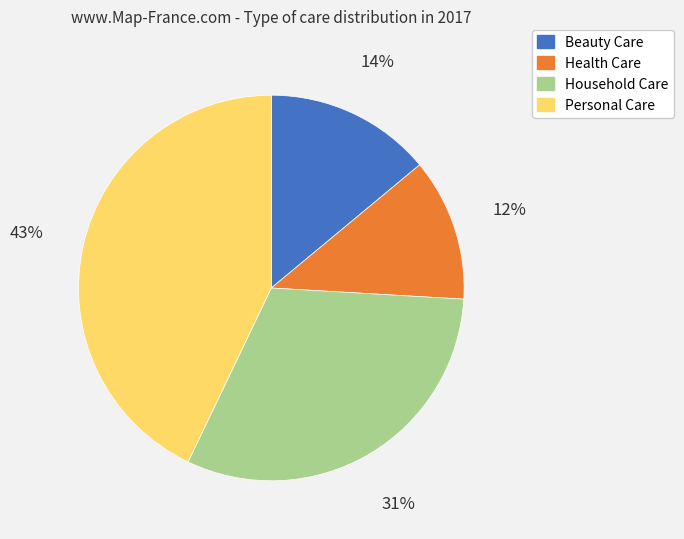

Which slice is the largest?

Personal Care